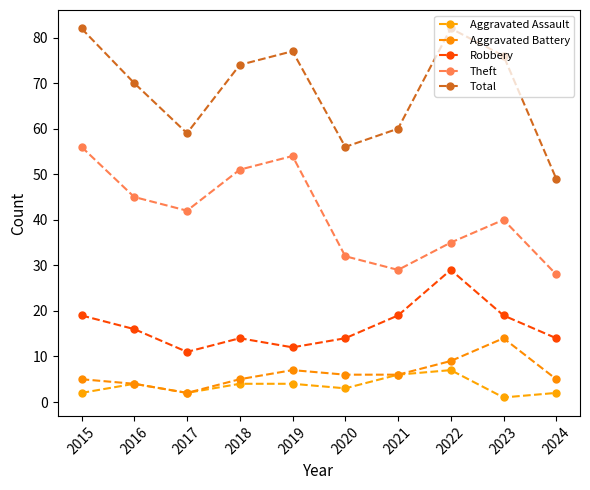

What is the total value across all series at 2019?

154